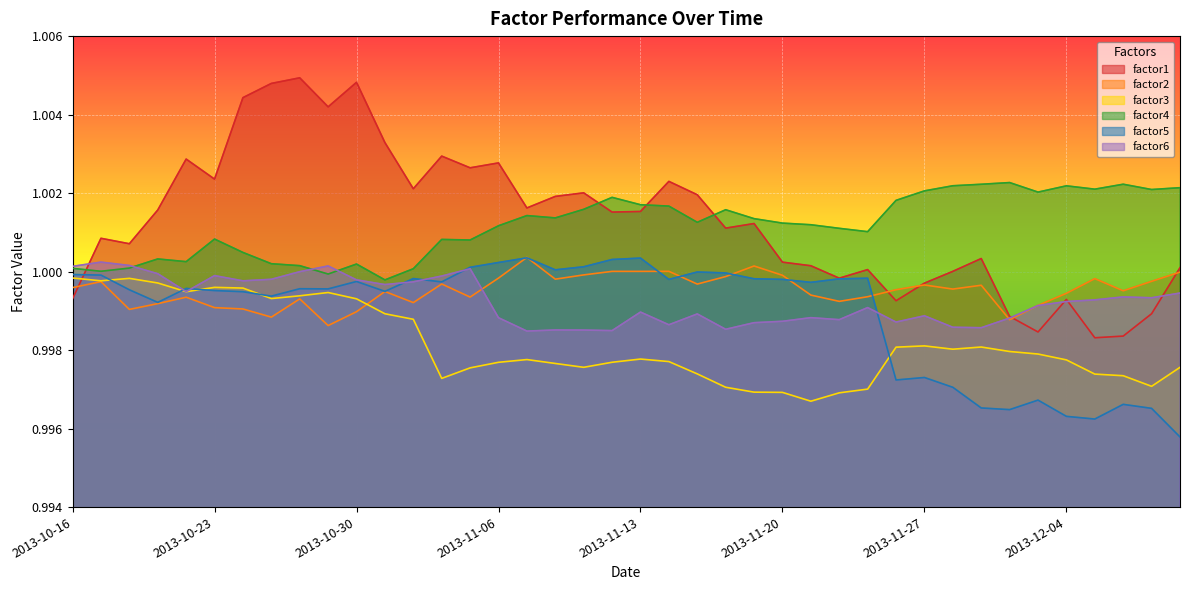

In factor3, how many points are lower than both neighbors (excluding endpoints)?

8